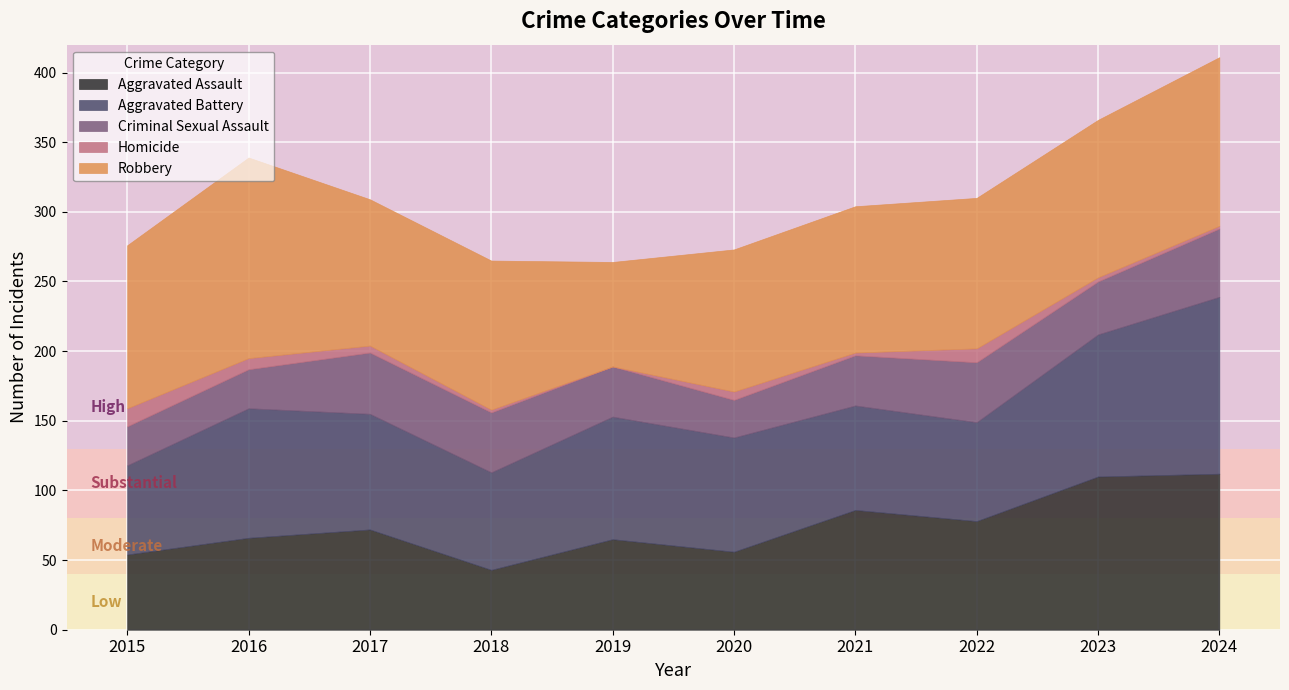

What is the sum of all Criminal Sexual Assault values?

372